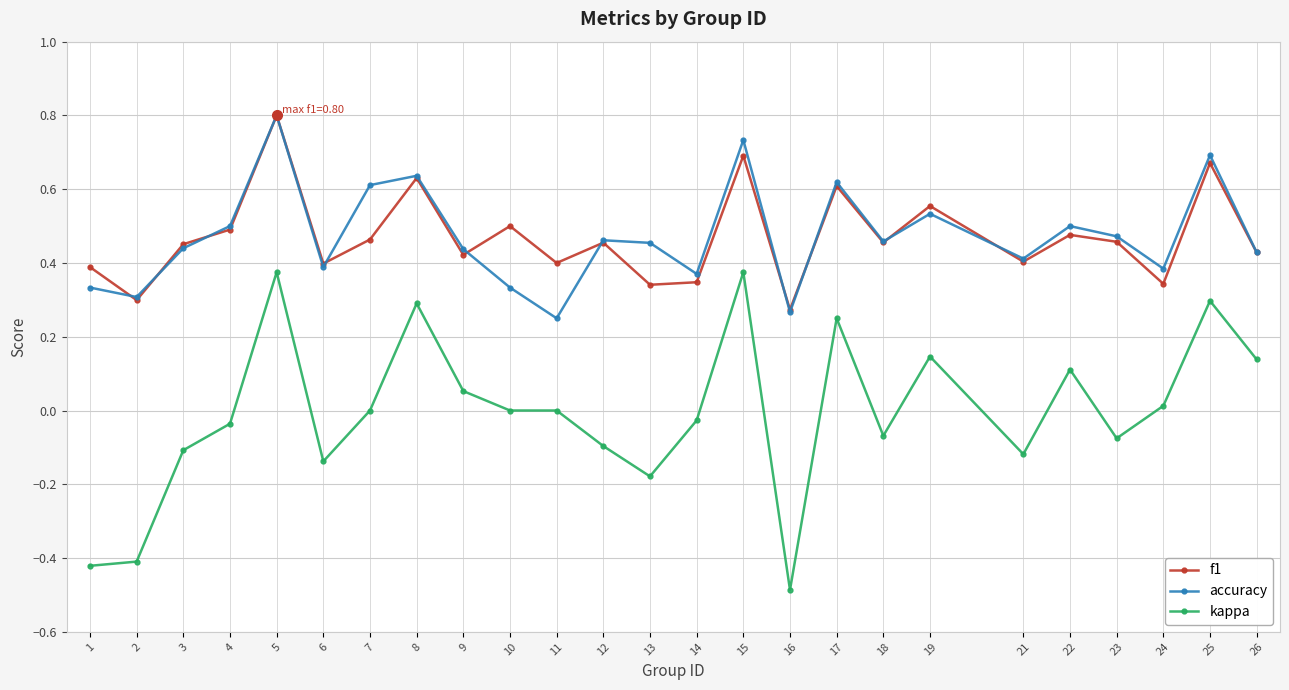

In f1, how many points are higher than both neighbors (excluding endpoints)?

9